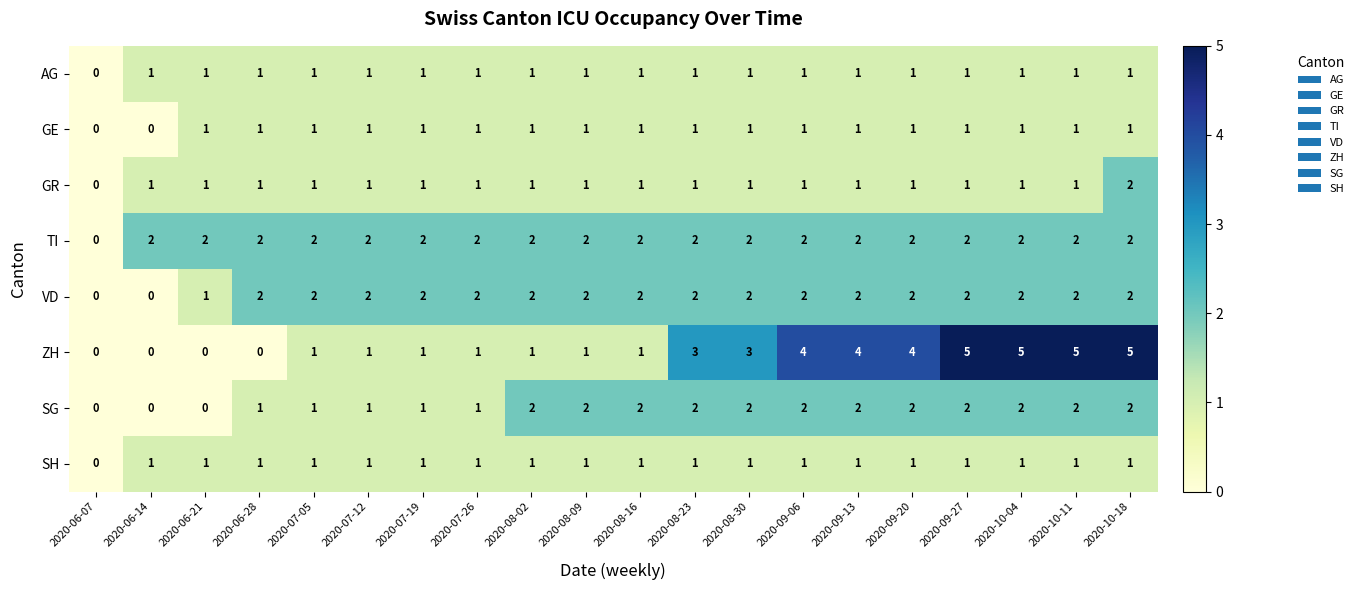

What is the spread (max minus min) of values at 2020-09-06?

3